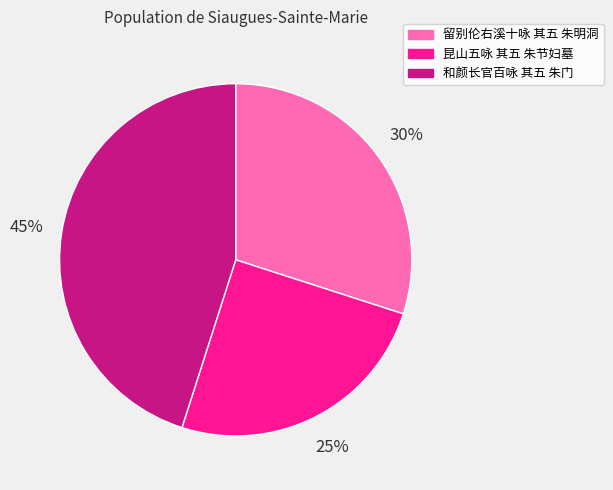

Combined, do 和颜长官百咏 其五 朱门 and 留别伦右溪十咏 其五 朱明洞 account for over 50%?

Yes